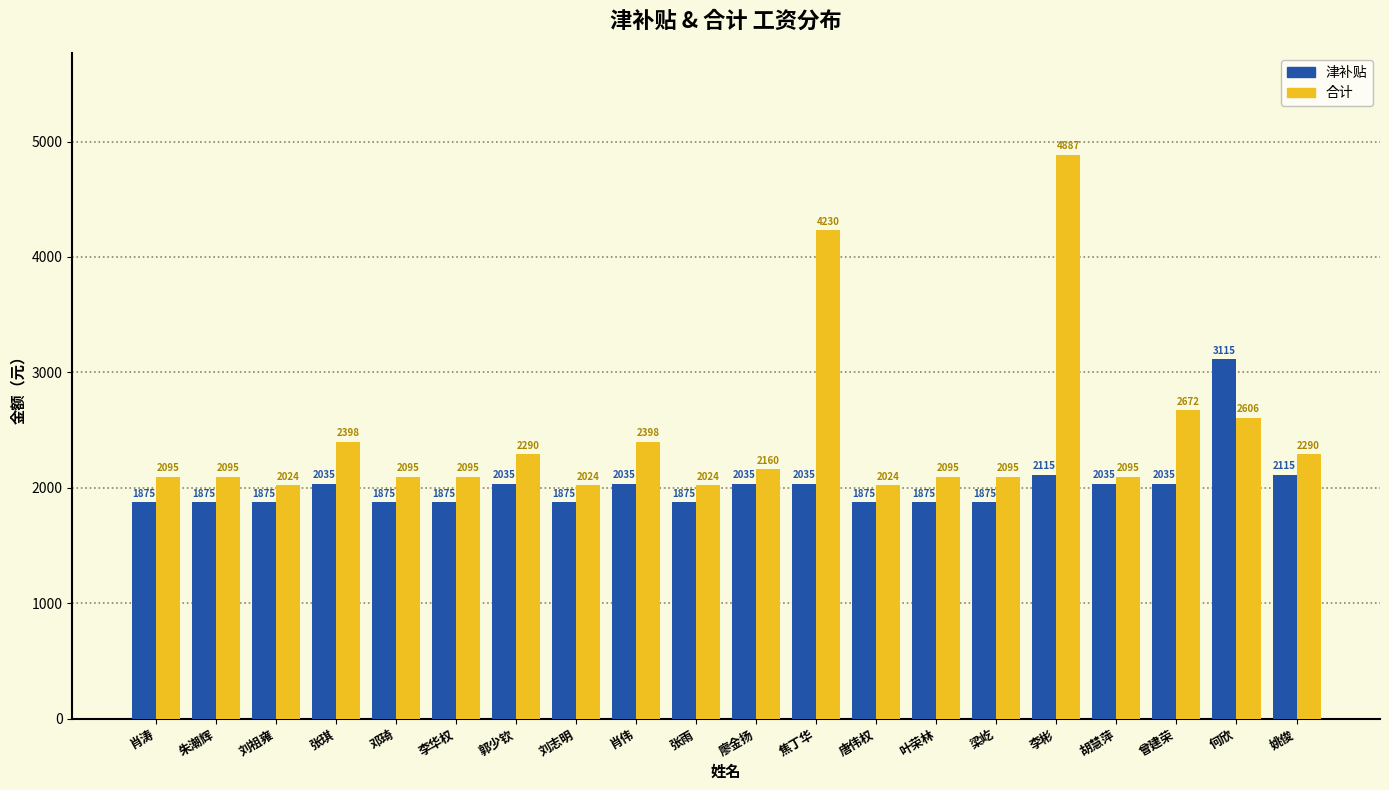

List the series in order of their peak value, highest first.

合计, 津补贴